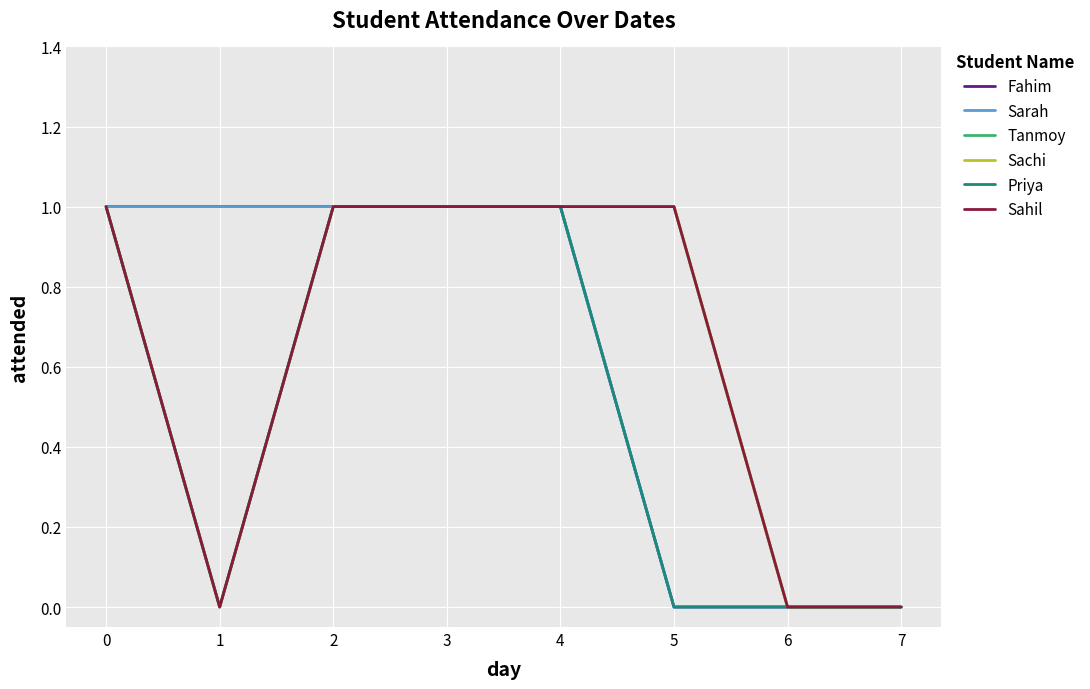

Is it true that Sachi equals 0 at 5?

False